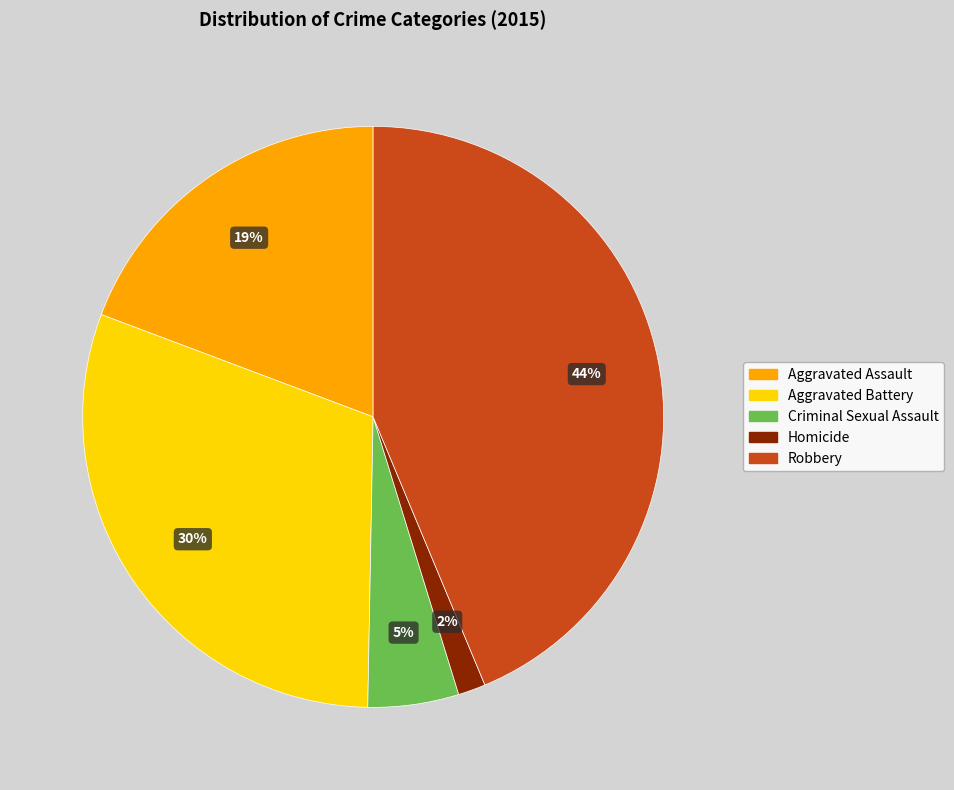

What is the smallest slice in the pie chart?

Homicide